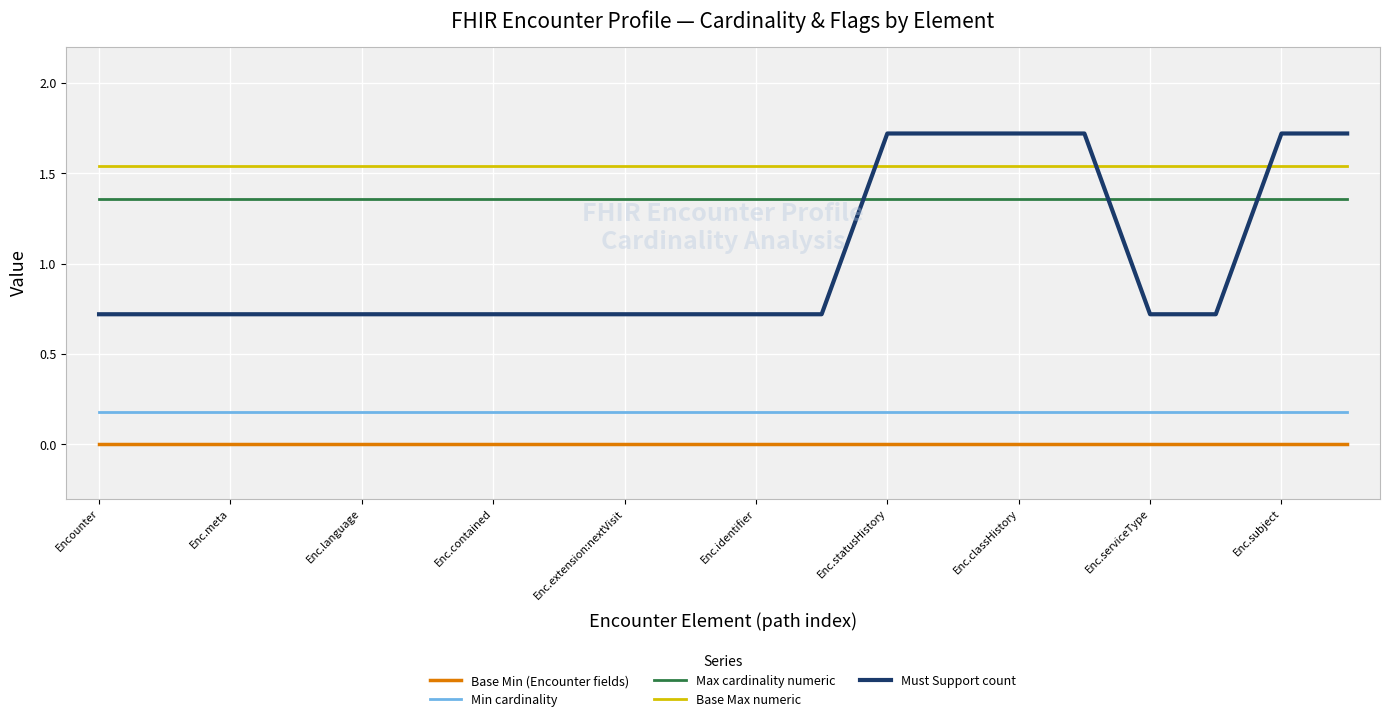

Rank the series by their maximum value, from lowest to highest.

Base Min (Encounter fields), Min cardinality, Max cardinality numeric, Base Max numeric, Must Support count